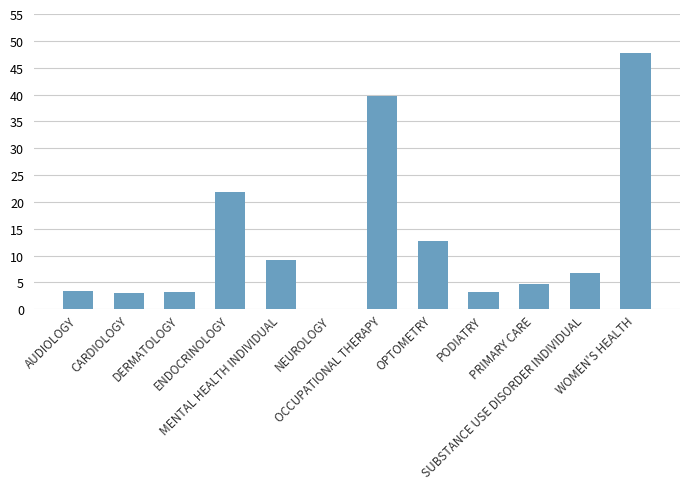

At which category does the chart reach its peak across all series?

WOMEN'S HEALTH